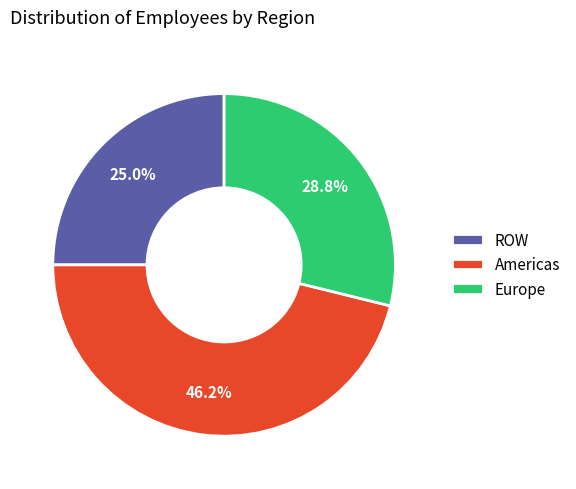

To the nearest percent, what is the average slice percentage?

33%